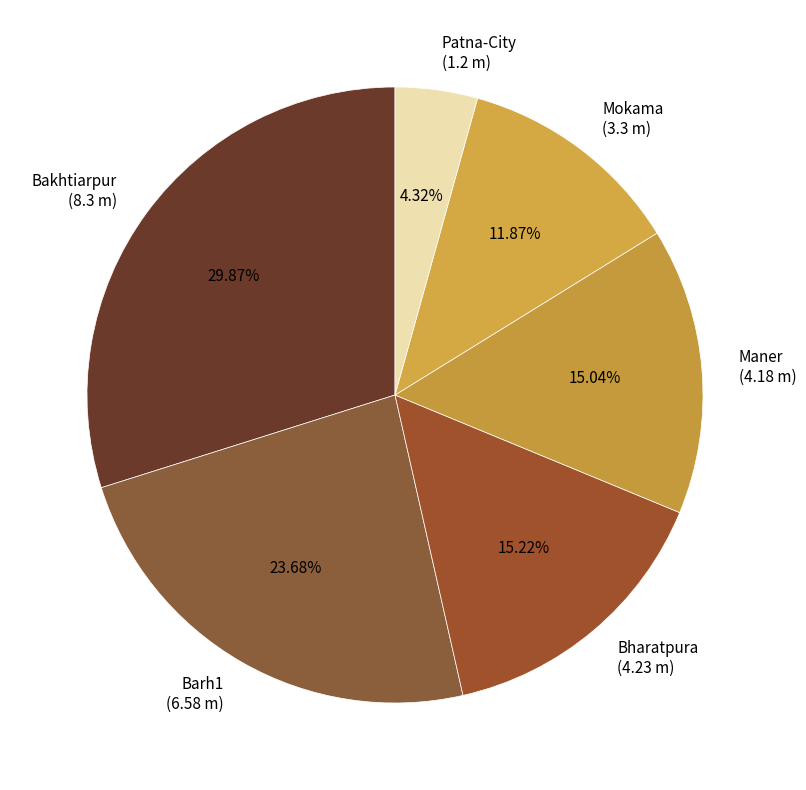

How many slices are in this pie chart?

6